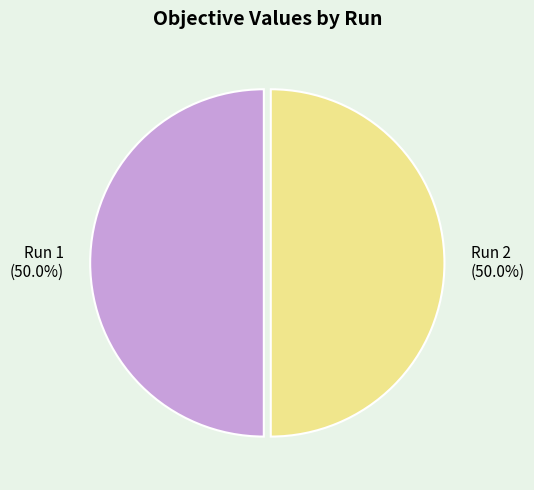

What percentage is the Run 2 slice, to the nearest percent?

50%